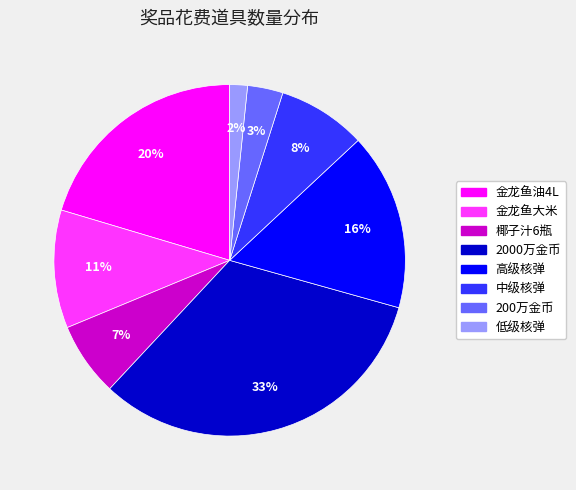

Rank the categories by value from highest to lowest.

2000万金币, 金龙鱼油4L, 高级核弹, 金龙鱼大米, 中级核弹, 椰子汁6瓶, 200万金币, 低级核弹